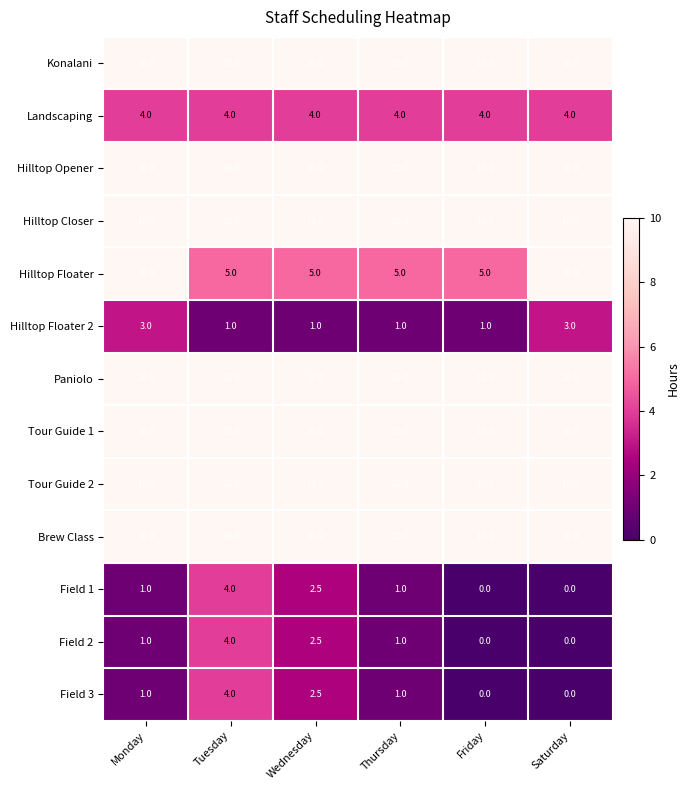

What is the difference between the highest and lowest values at Monday?

9.0